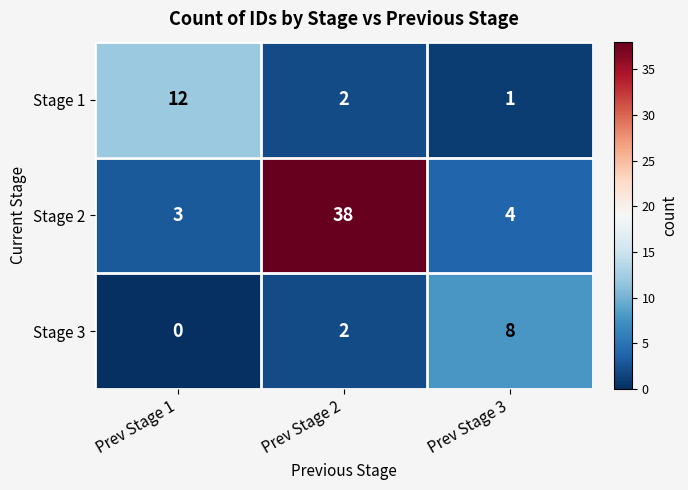

How many categories are shown in the chart?

3